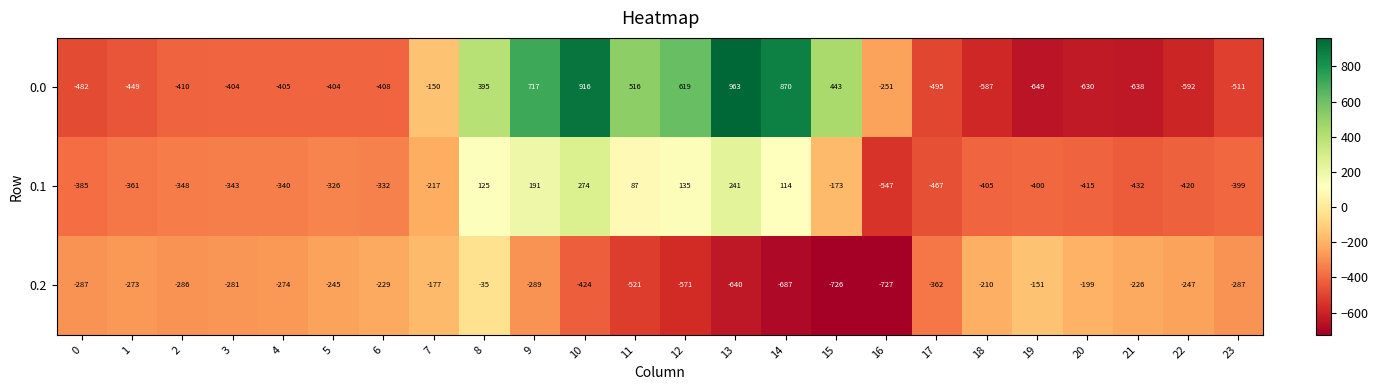

What is the minimum value shown in the chart?

-727